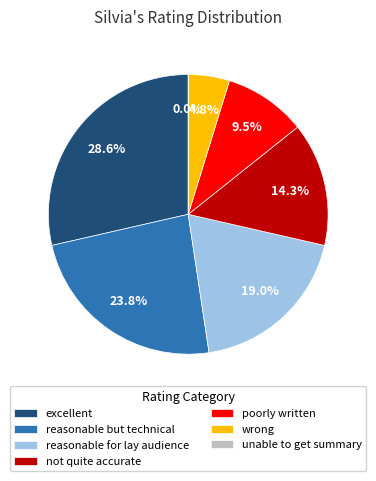

What percentage is the reasonable but technical slice, to the nearest percent?

24%